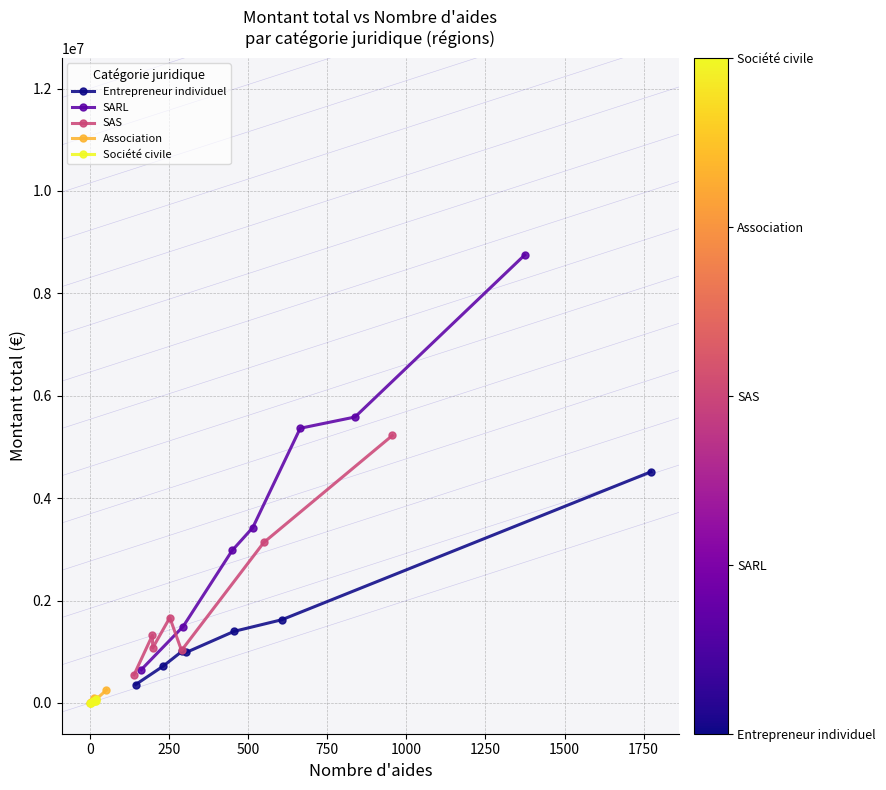

True or false: Association has a value of 44413.6 at 1000.

False